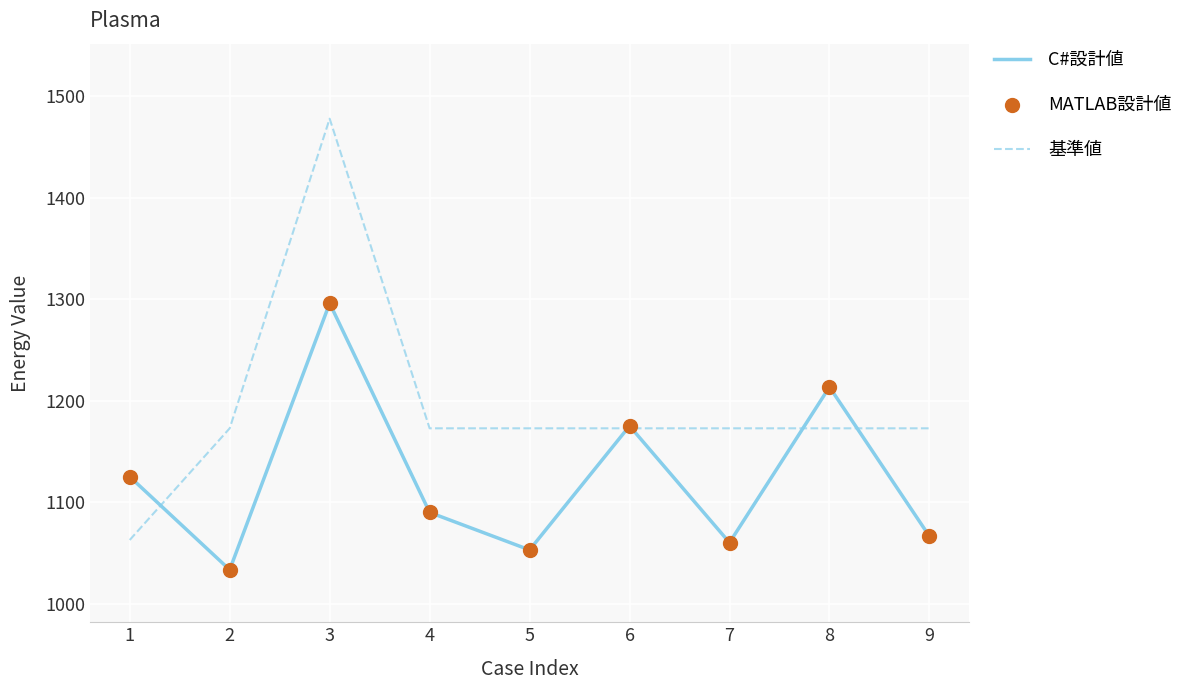

What are all the series names shown in the legend?

C#設計値, 基準値, MATLAB設計値